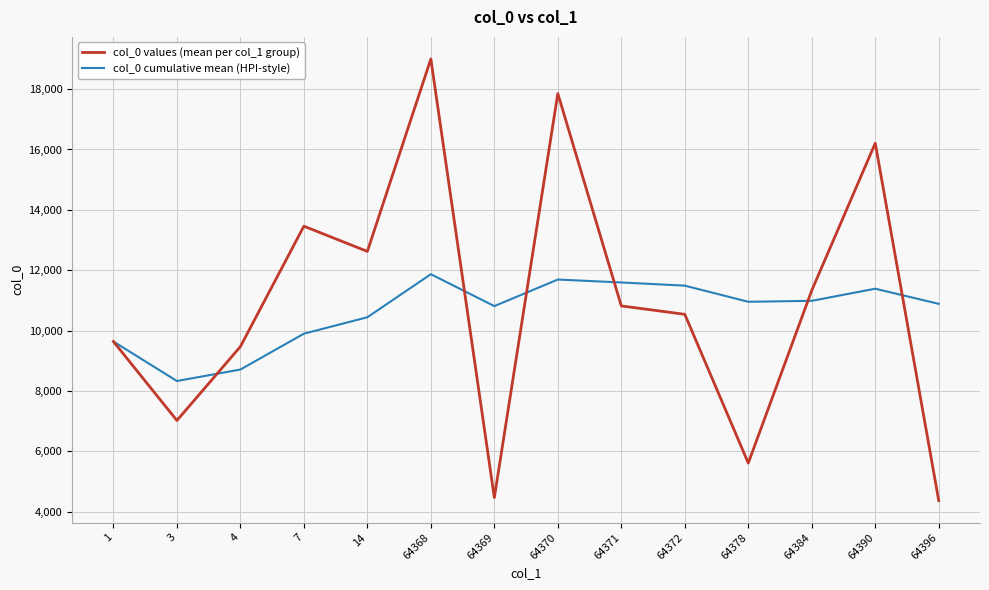

What is the greatest value displayed?

18998.0